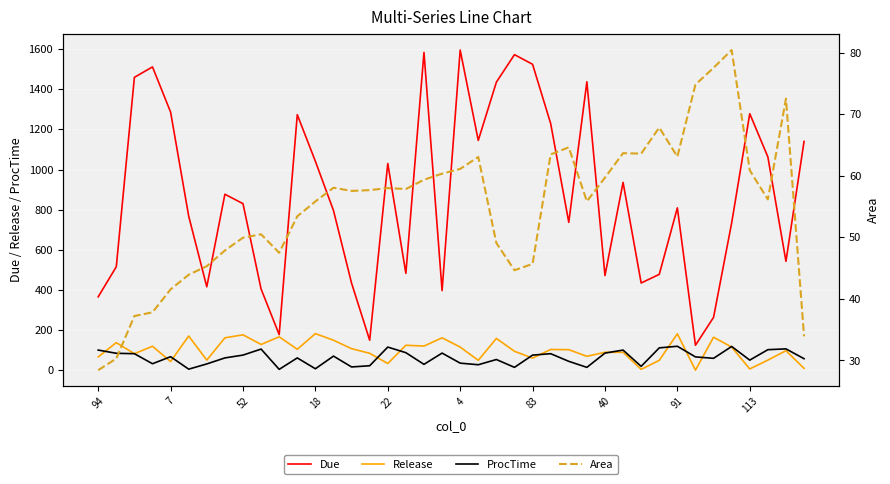

True or false: Release has a value of 7 at 113.

True